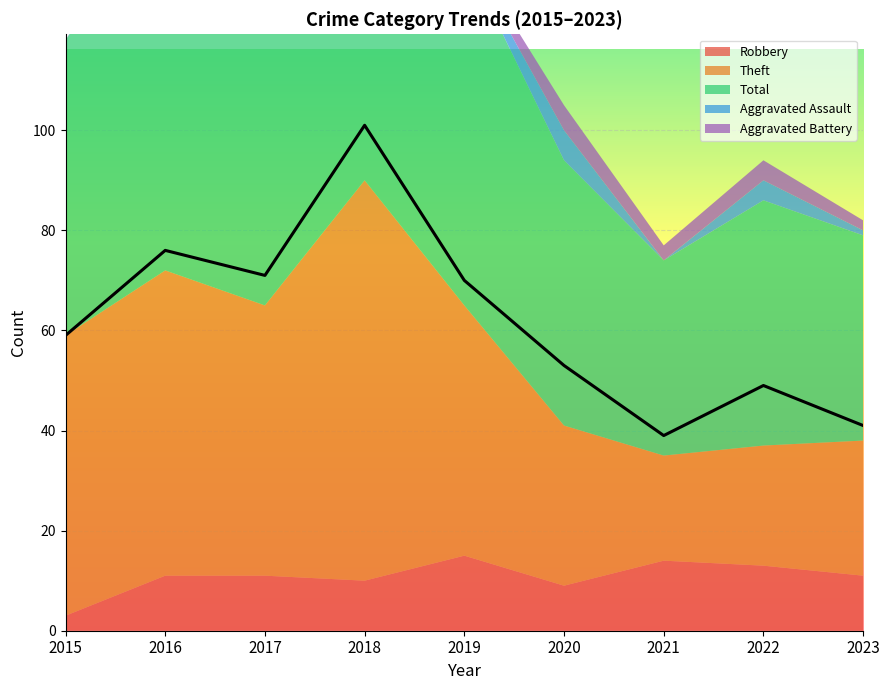

How many values in the Theft series are below 50?

4